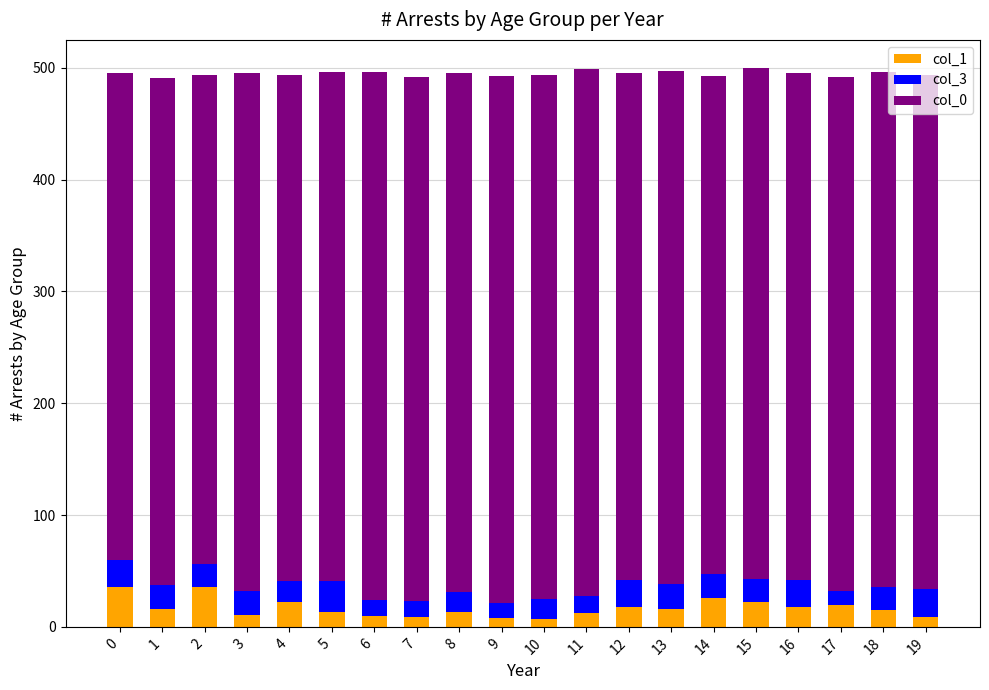

The col_1 series shows 36 at 0. True or false?

True